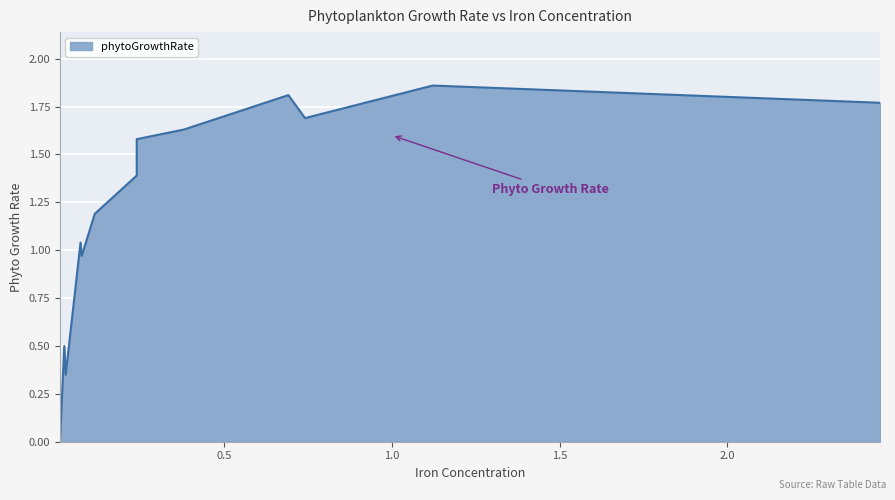

What is the label of the 4th point from the left?

0.072443596